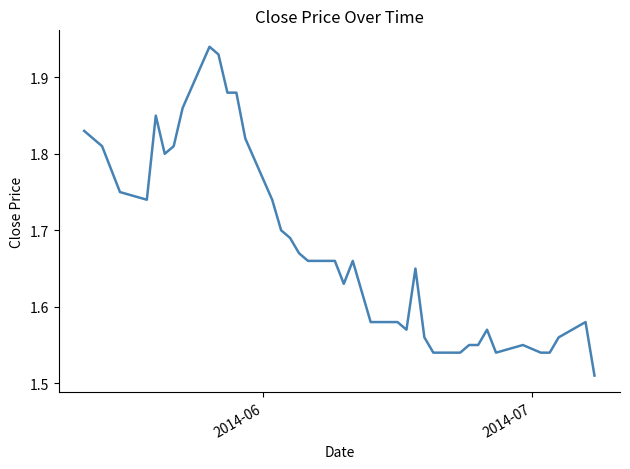

How many values are between 1 and 2?

40